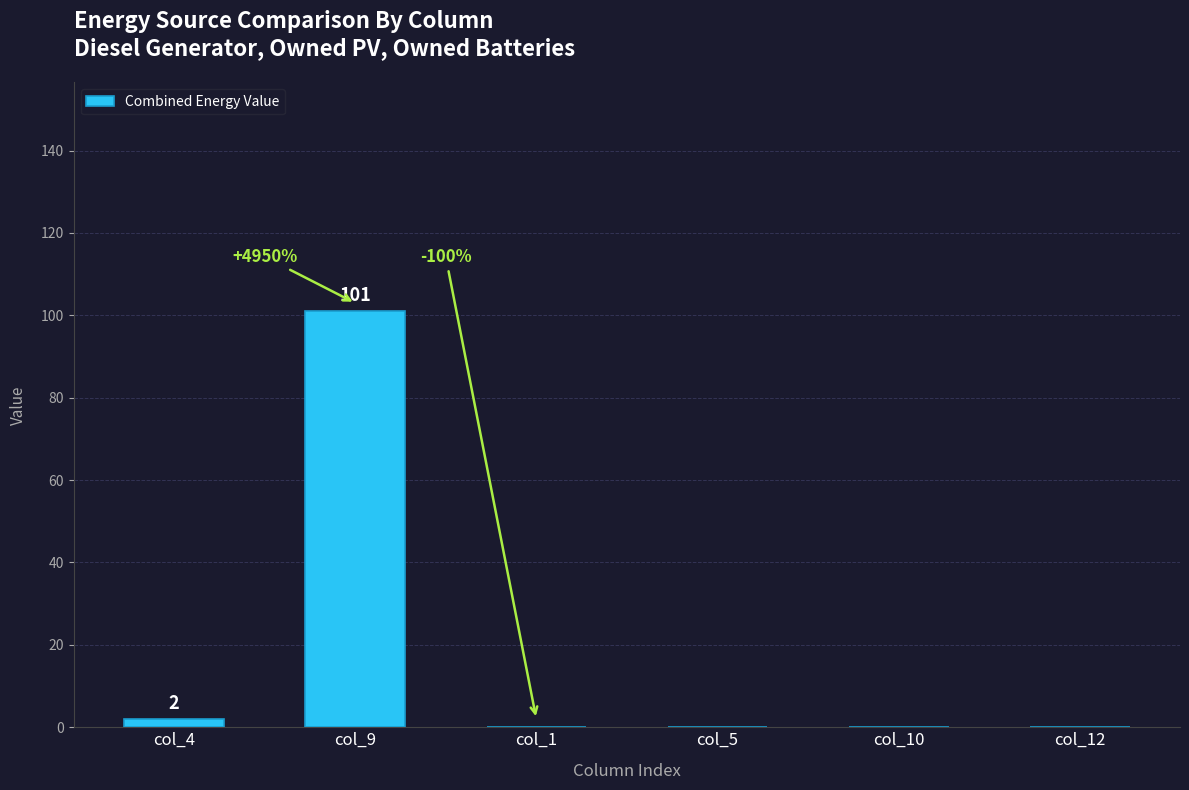

How many values exceed 0?

2